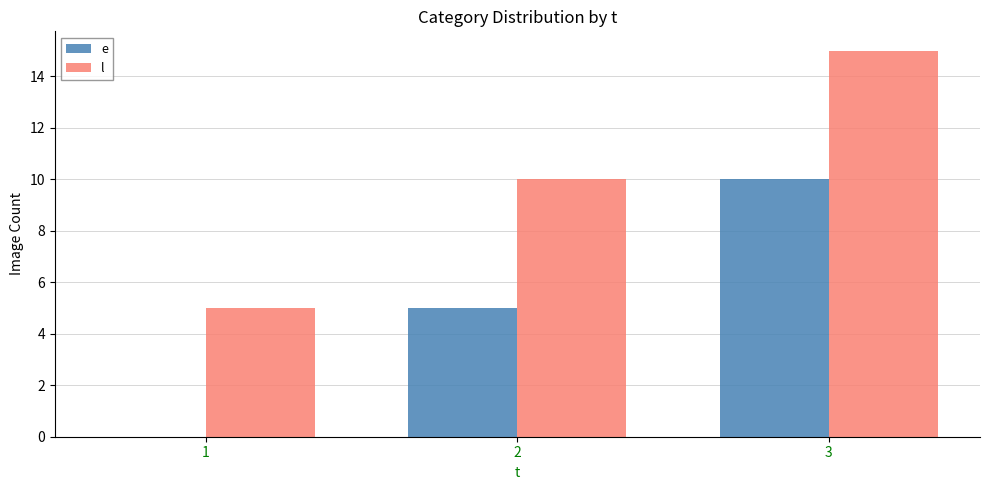

How many e values are between 0 and 10?

3